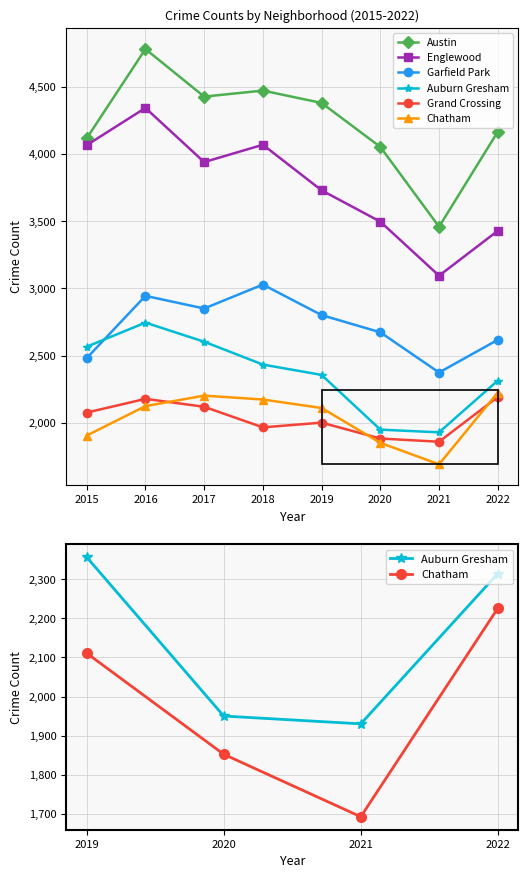

Which has a higher value, 2016 or 2015?

2016